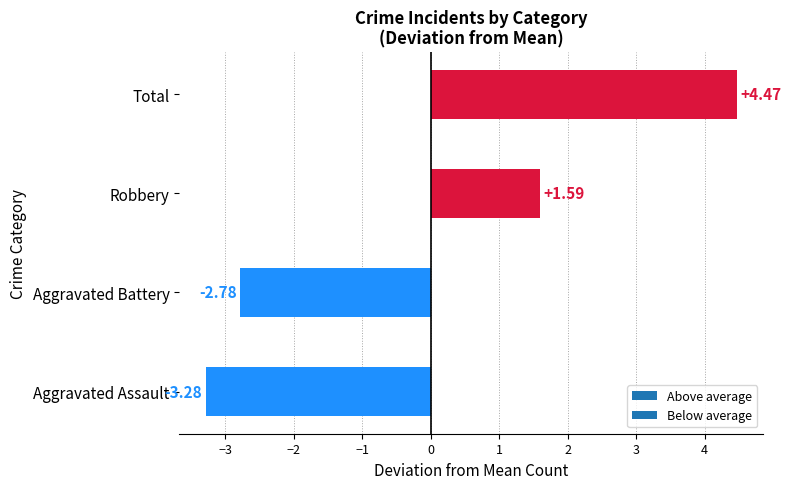

Does the chart contain stacked bars?

No